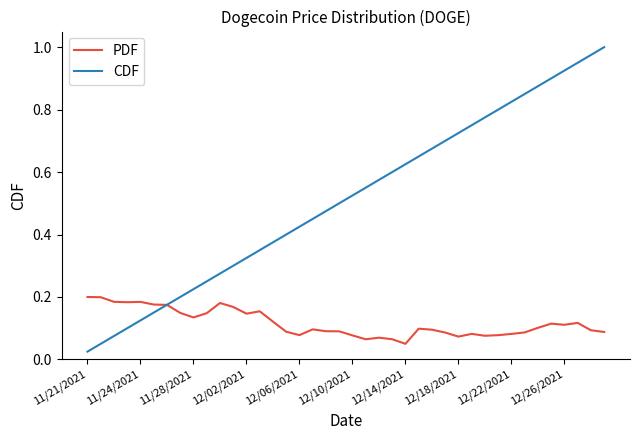

Rank the series by their maximum value, from highest to lowest.

CDF, PDF